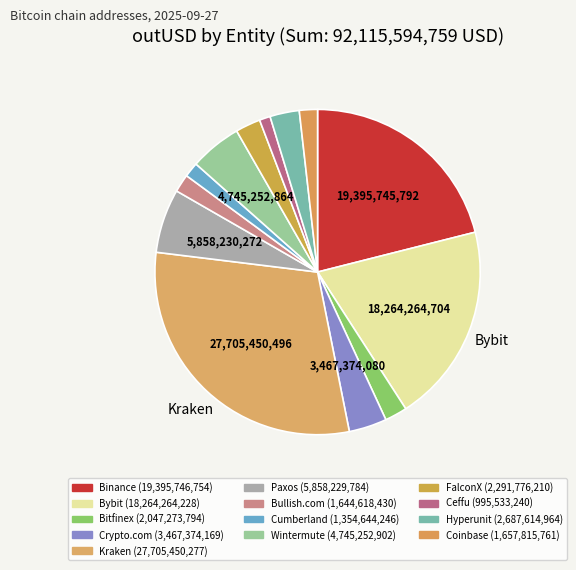

Does any single category account for the majority?

No